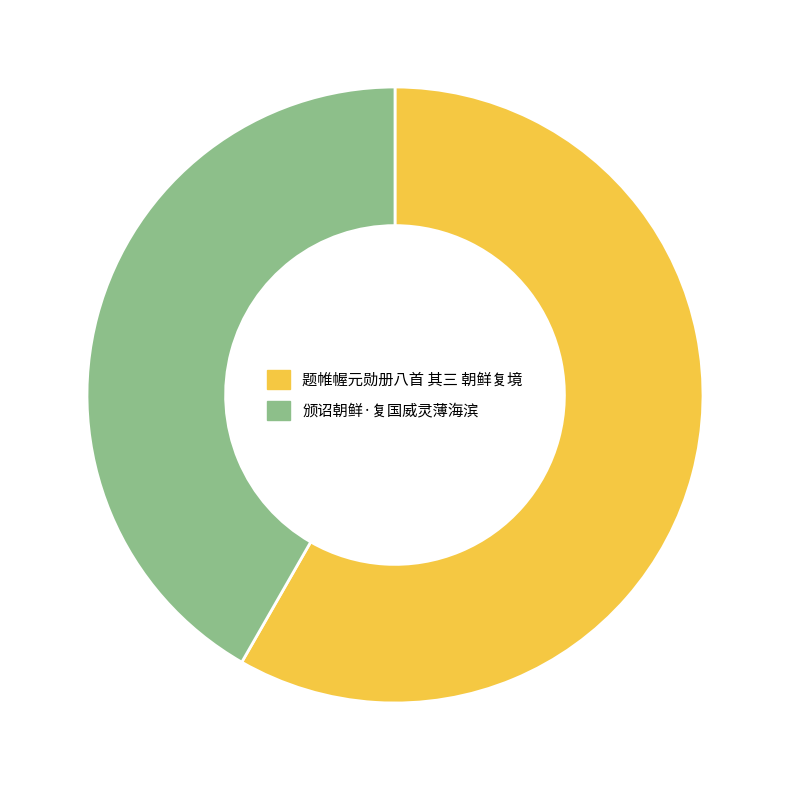

Count the number of slices in the pie.

2